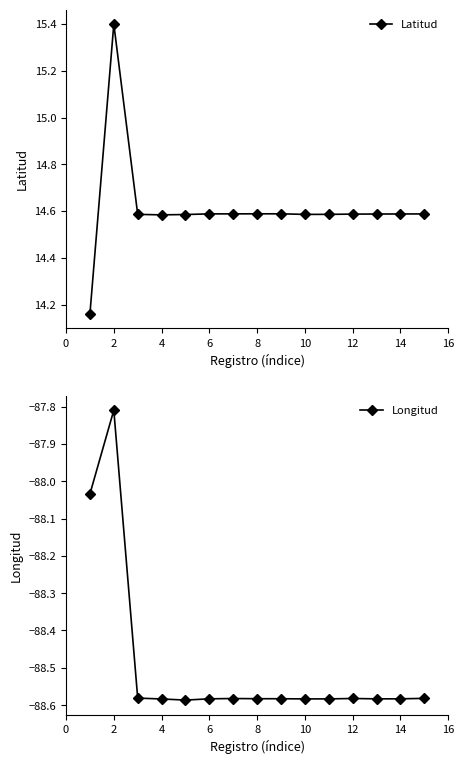

True or false: Longitud and Latitud intersect in this chart.

False